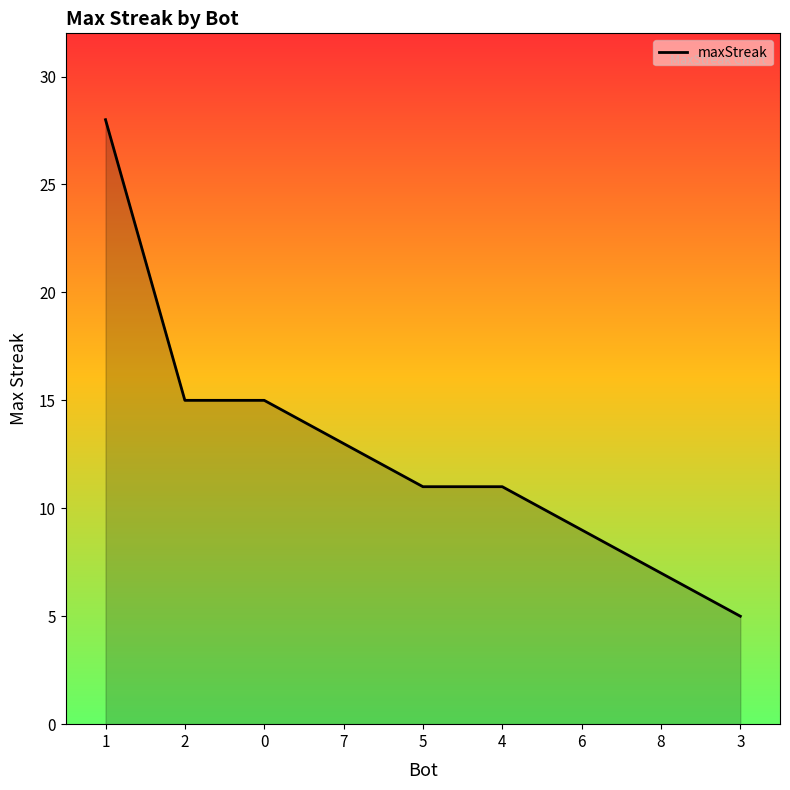

What position from the right is 6?

3